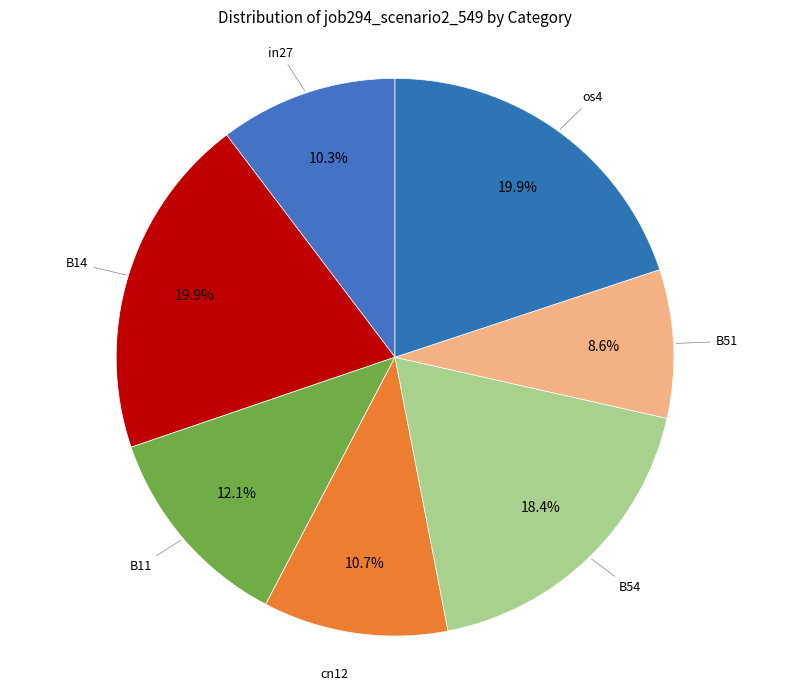

What percentage is the os4 slice, to the nearest percent?

20%